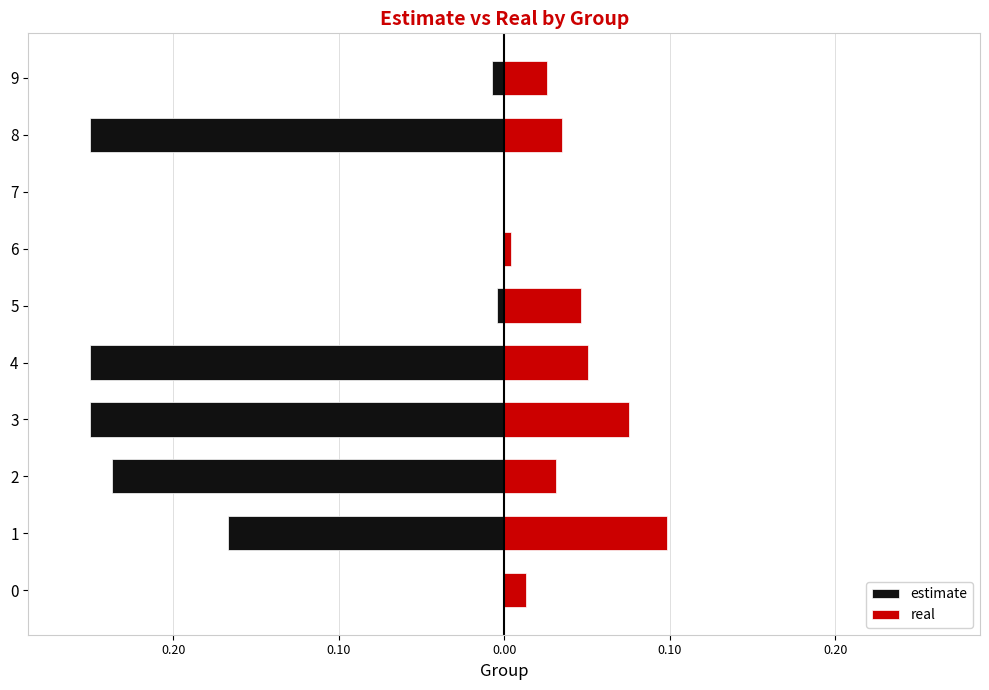

How many data points does each series have?

10